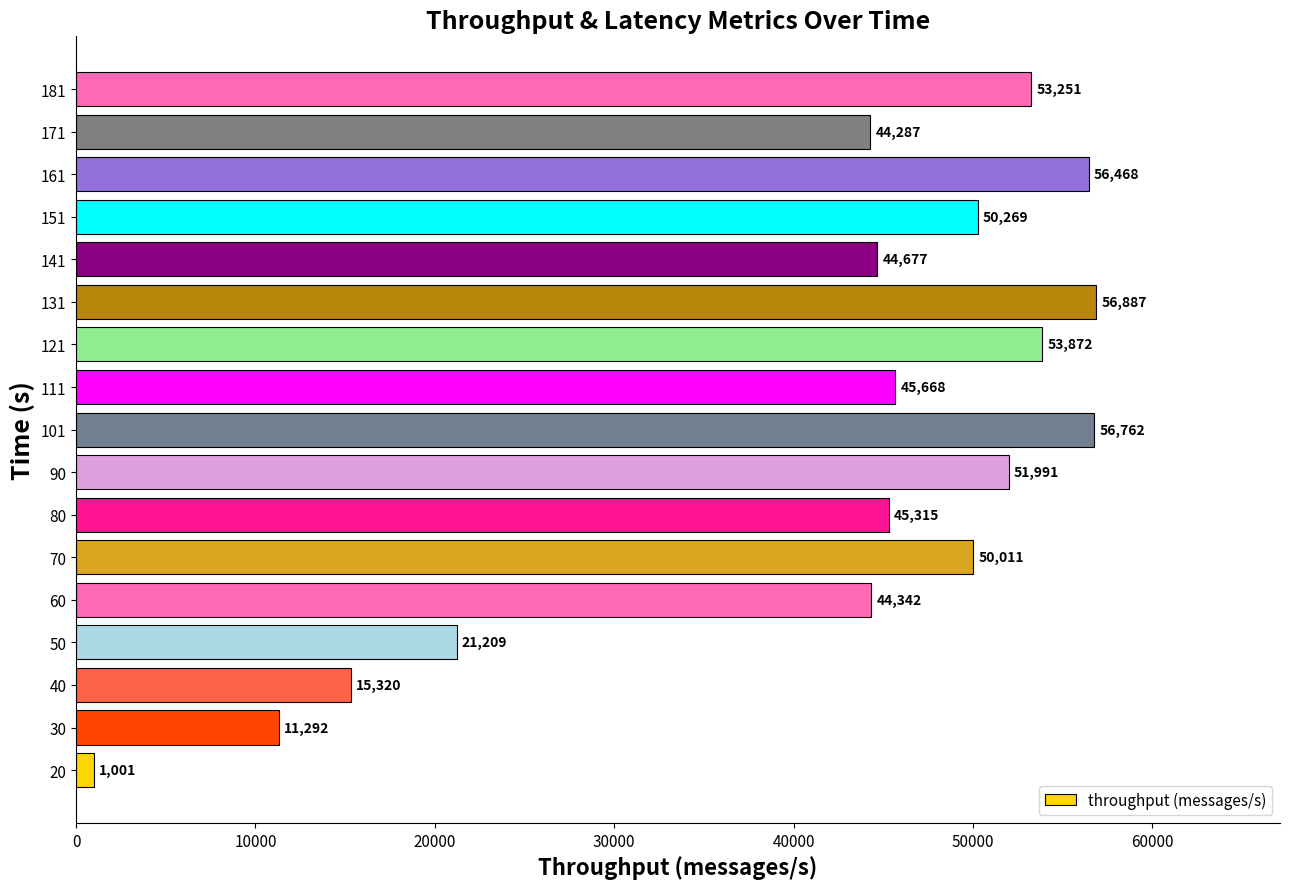

What is the change in value from 60 to 181?

+8909